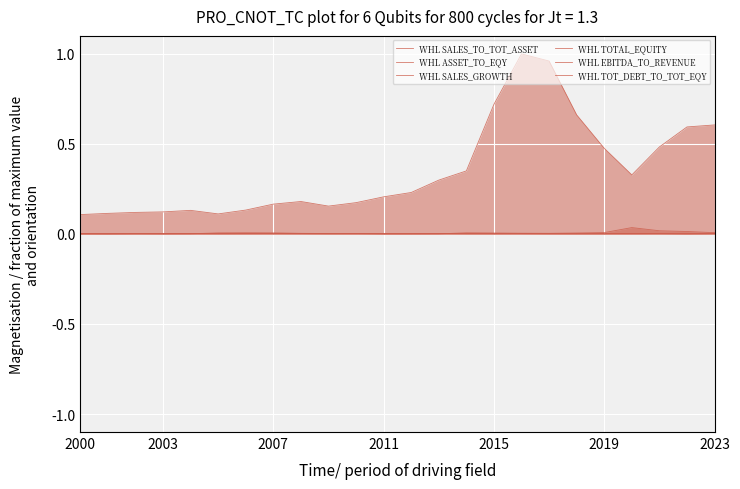

At which label is WHL EBITDA_TO_REVENUE closest to 0?

2007